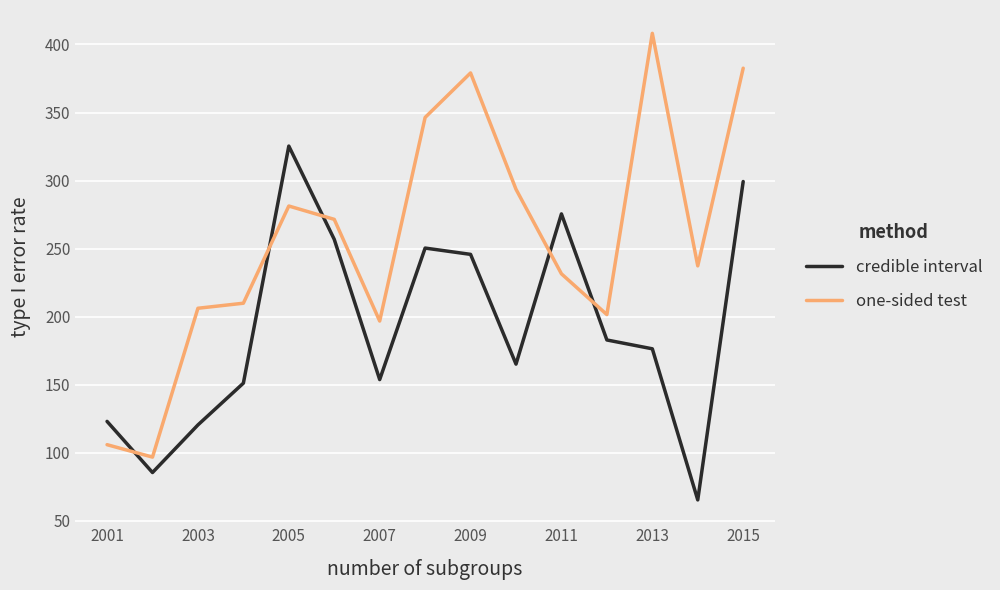

Rank the series by their maximum value, from lowest to highest.

credible interval, one-sided test